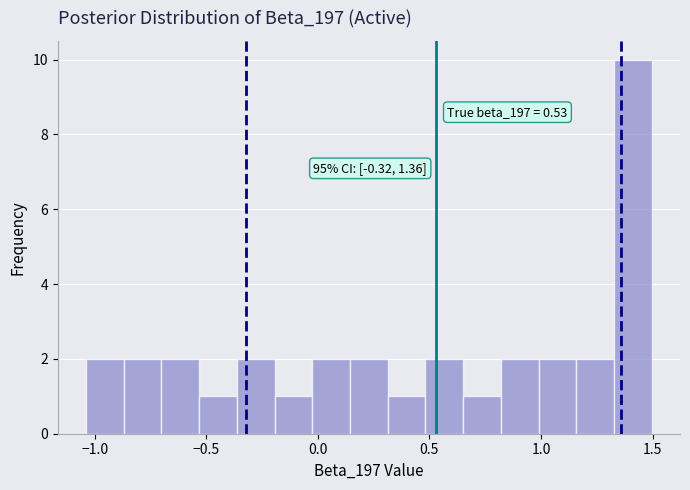

Read against the x-axis, roughly where is the centre of the tallest bar?

1.40